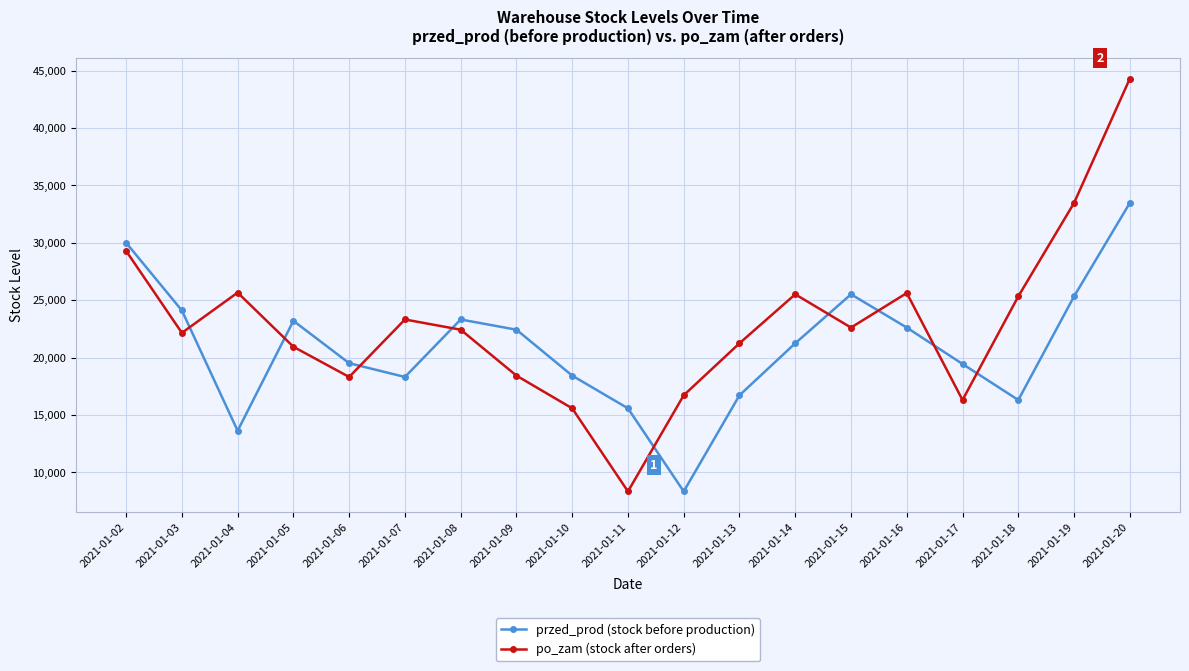

What is the sum of the po_zam (stock after orders) values at 2021-01-18 and 2021-01-15?

47939